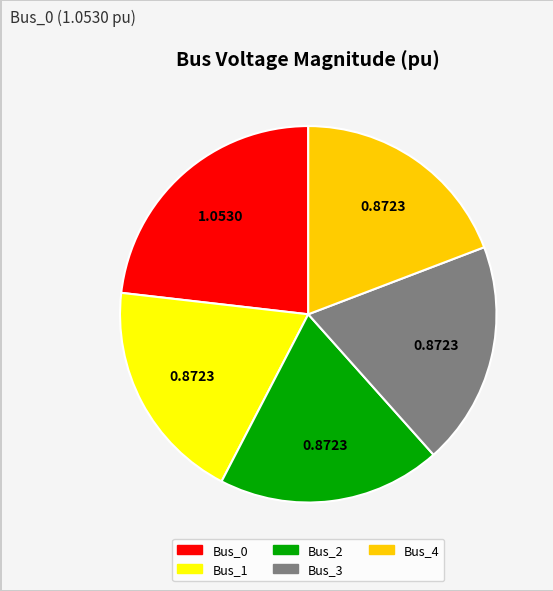

Do Bus_3 and Bus_2 together represent more than half of the pie?

No